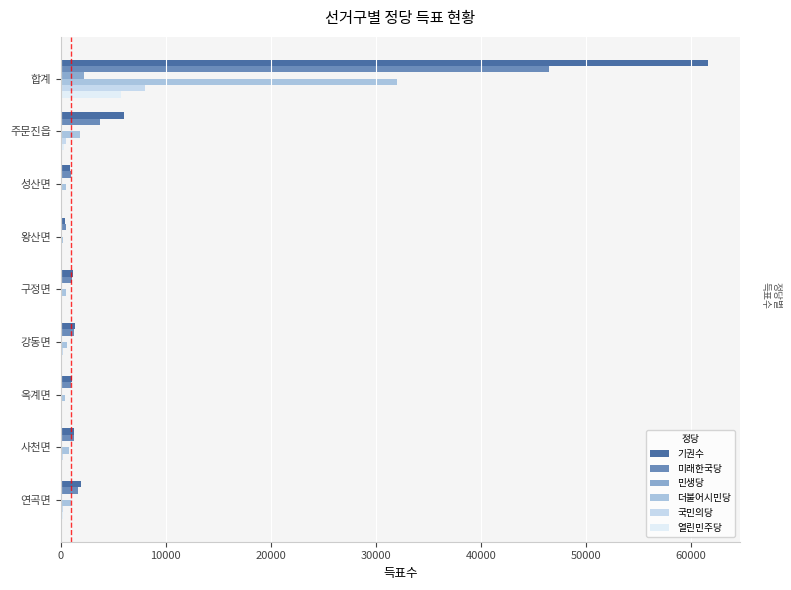

Count the number of categories in the chart.

9